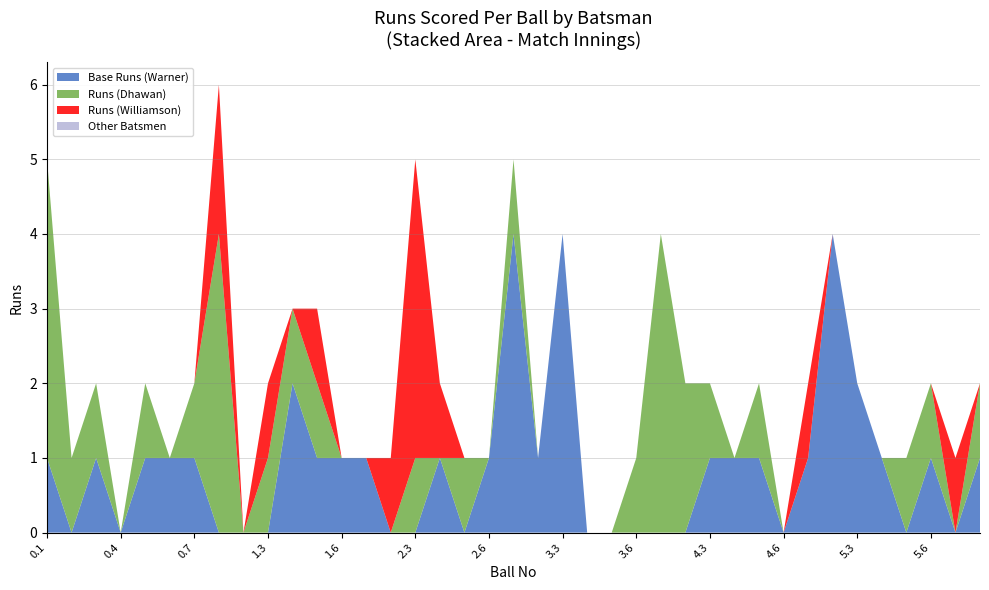

Reading left to right, list all the values displayed in this chart.

Base Runs (Warner): 1	0	1	0	1	1	1	0	0	0	2	1	1	1	0	0	1	0	1	4	1	4	0	0	0	0	0	1	1	1	0	1	4	2	1	0	1	0	1
Runs (Dhawan): 4	1	1	0	1	0	1	4	0	1	1	1	0	0	0	1	0	1	0	1	0	0	0	0	1	4	2	1	0	1	0	0	0	0	0	1	1	0	1
Runs (Williamson): 0	0	0	0	0	0	0	2	0	1	0	1	0	0	1	4	1	0	0	0	0	0	0	0	0	0	0	0	0	0	0	1	0	0	0	0	0	1	0
Other Batsmen: 0	0	0	0	0	0	0	0	0	0	0	0	0	0	0	0	0	0	0	0	0	0	0	0	0	0	0	0	0	0	0	0	0	0	0	0	0	0	0